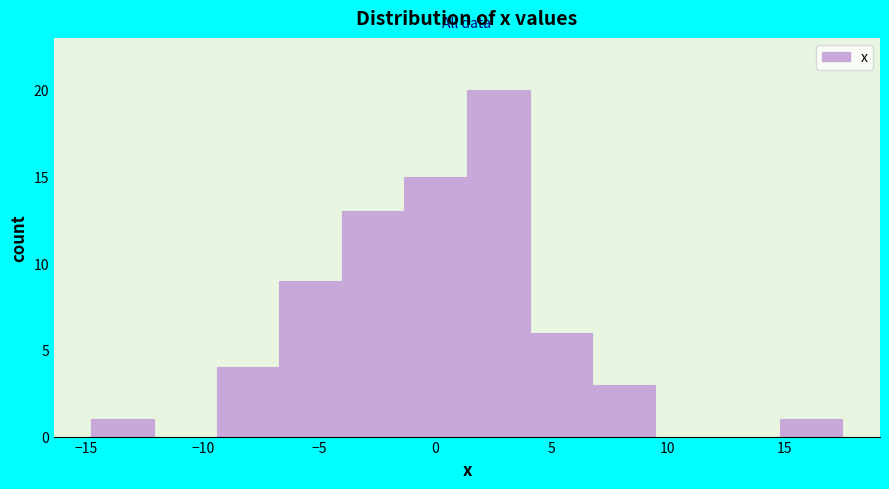

Reading left to right, list every bar in this chart as the range it spans on the x-axis followed by its height. Neither the bar edges nor the heights are printed on the chart, so give them approximately, as read against the axes.

-15.0 to -12.0: 1
-12.0 to -9.5: 0
-9.5 to -6.5: 4
-6.5 to -4.0: 9
-4.0 to -1.5: 13
-1.5 to 1.5: 15
1.5 to 4.0: 20
4.0 to 6.5: 6
6.5 to 9.5: 3
9.5 to 12.0: 0
12.0 to 15.0: 0
15.0 to 17.5: 1